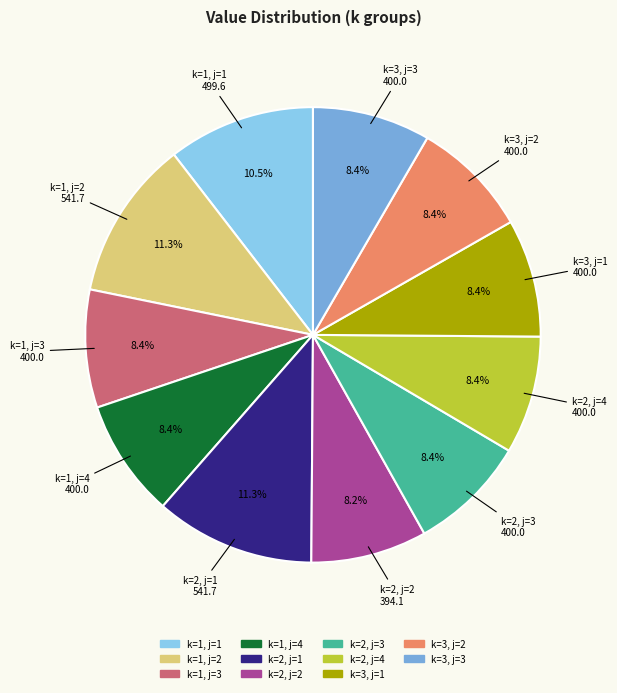

True or false: k=1, j=3 accounts for 8% of the total.

True